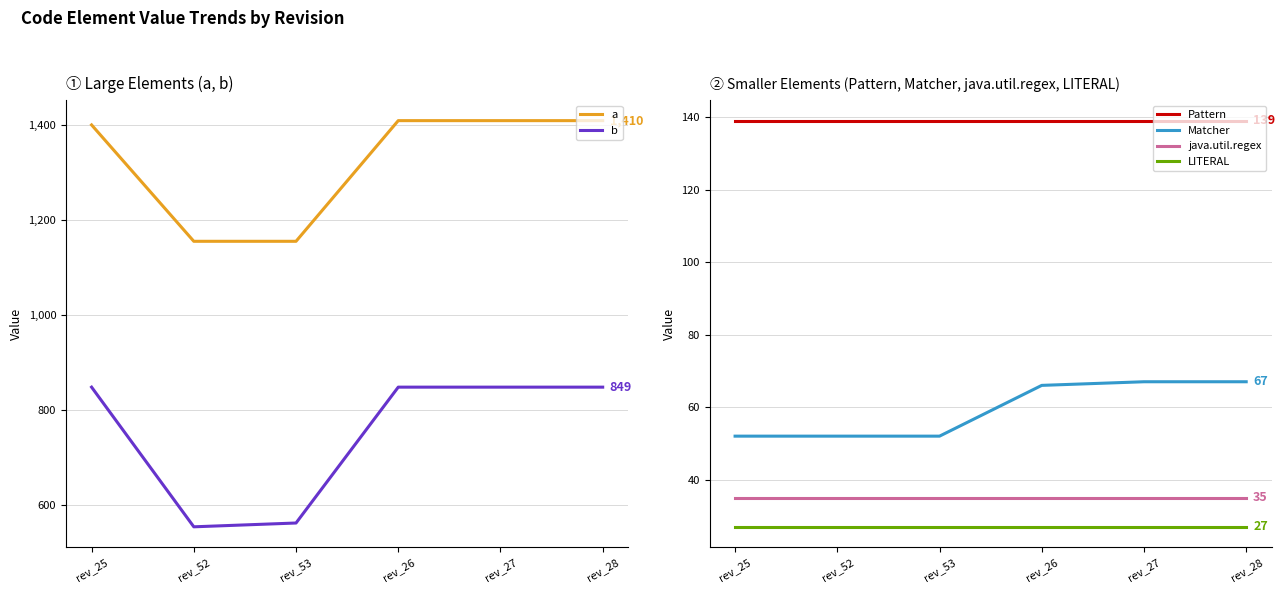

Does the chart display data point markers on the line(s)?

No